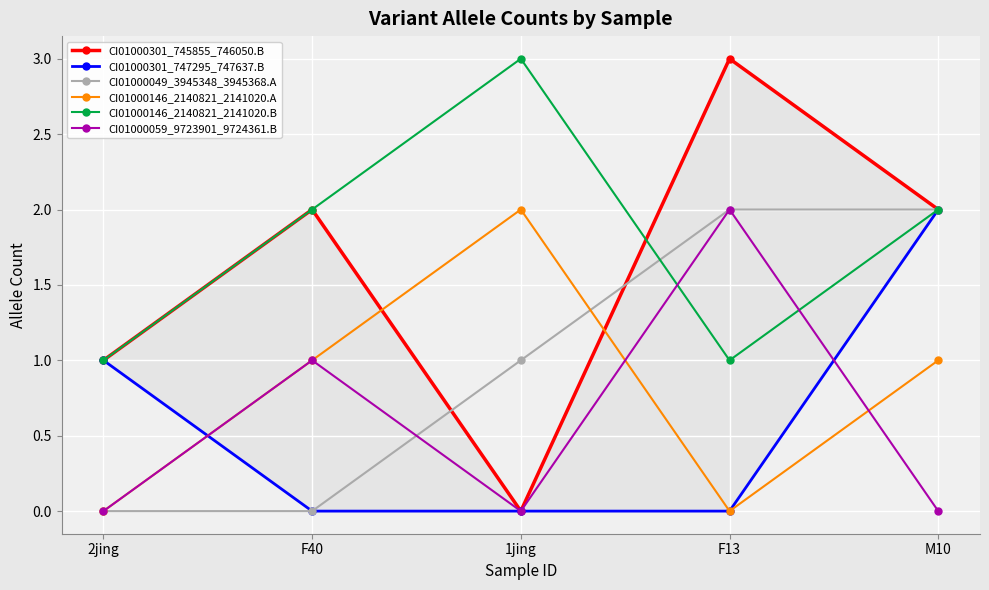

Between 2jing and 1jing, which series saw the biggest shift?

CI01000146_2140821_2141020.A